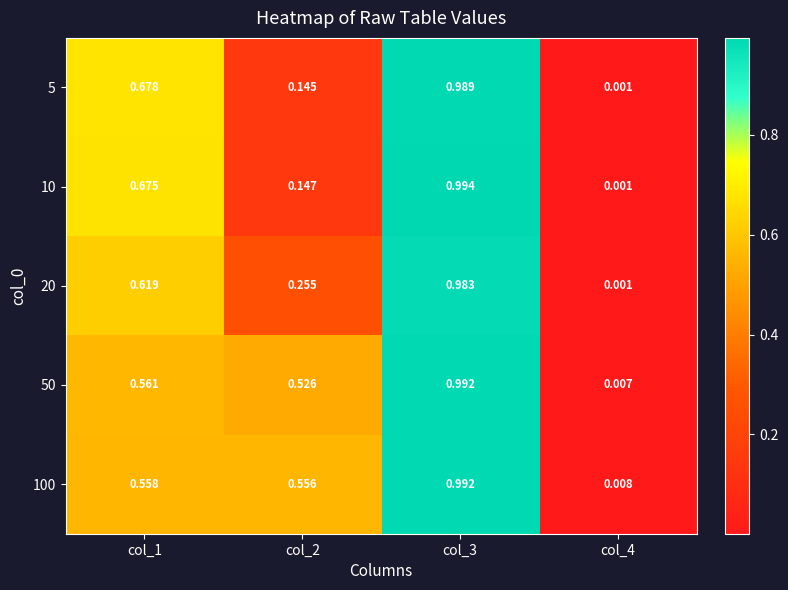

Between col_3 and col_4, which series saw the biggest shift?

10